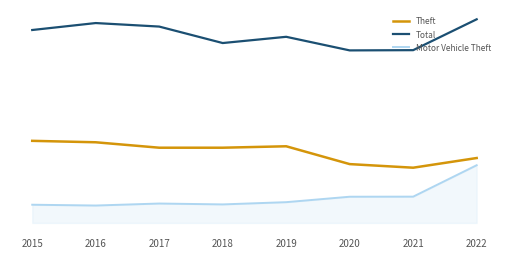

Does the chart display data point markers on the line(s)?

No